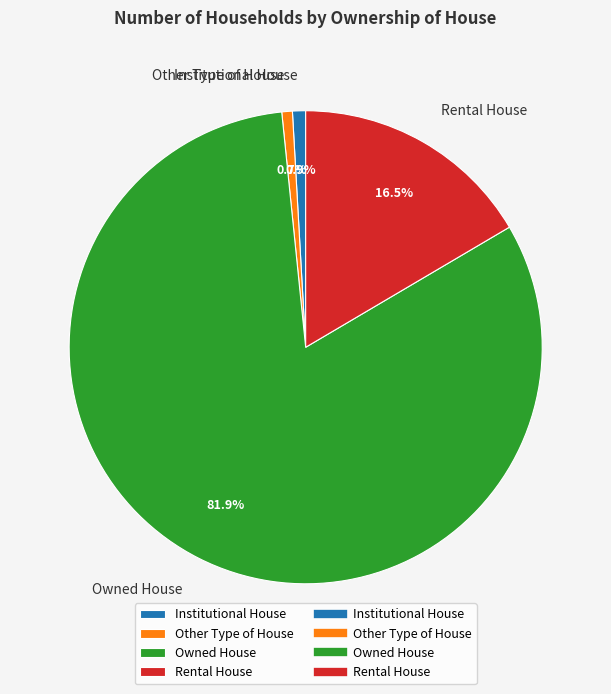

Which category has the biggest portion of the pie?

Owned House